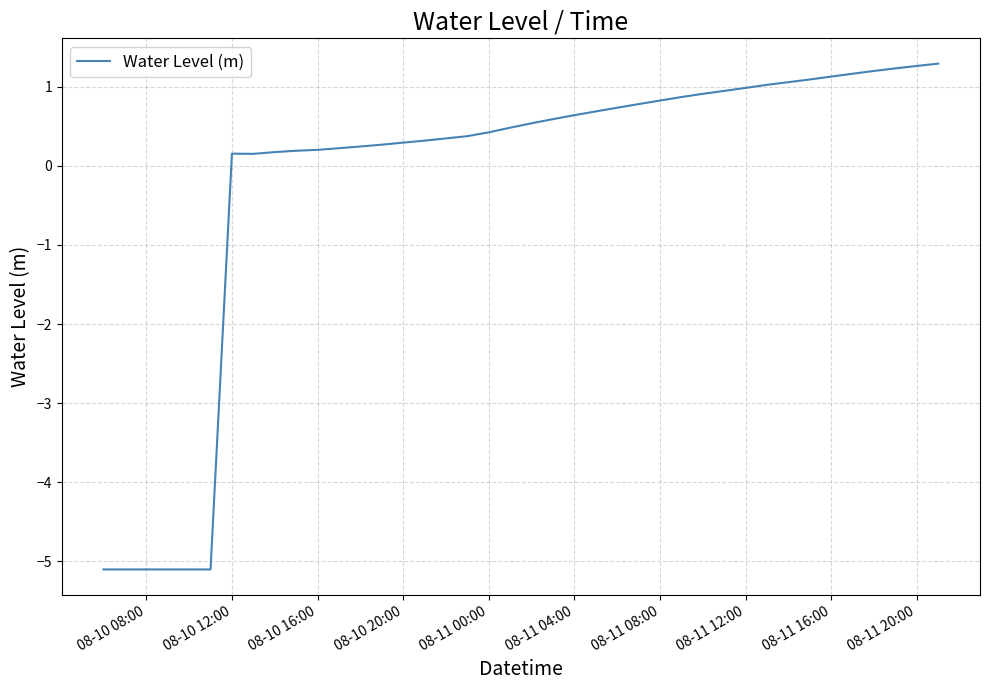

What is the smallest value displayed?

-5.1